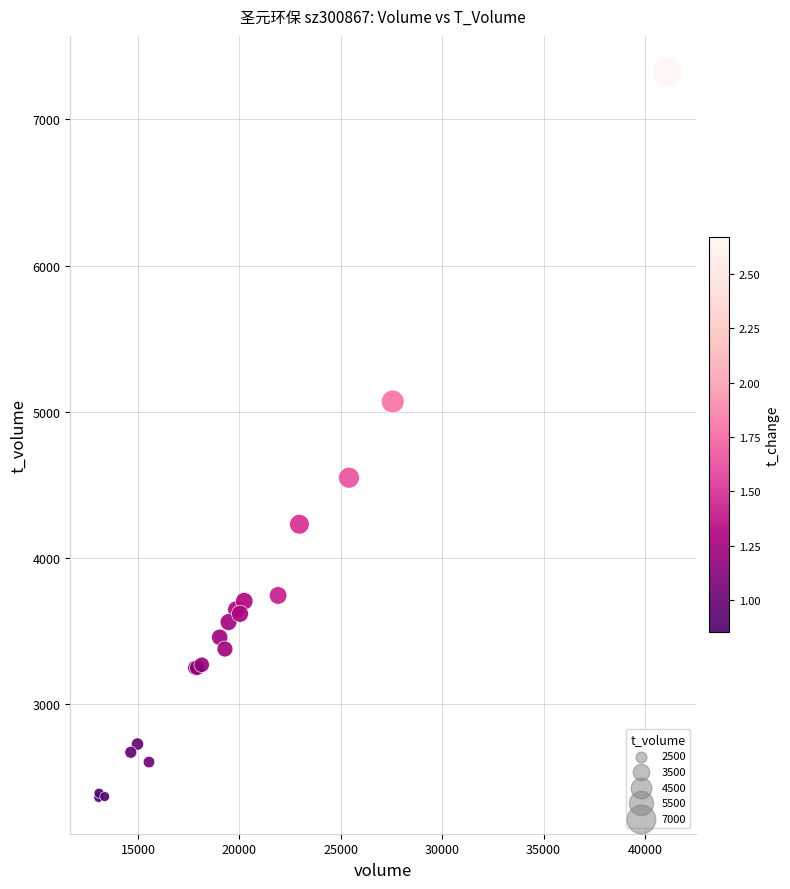

What Y value in the scatter plot is closest to 4842?

5070